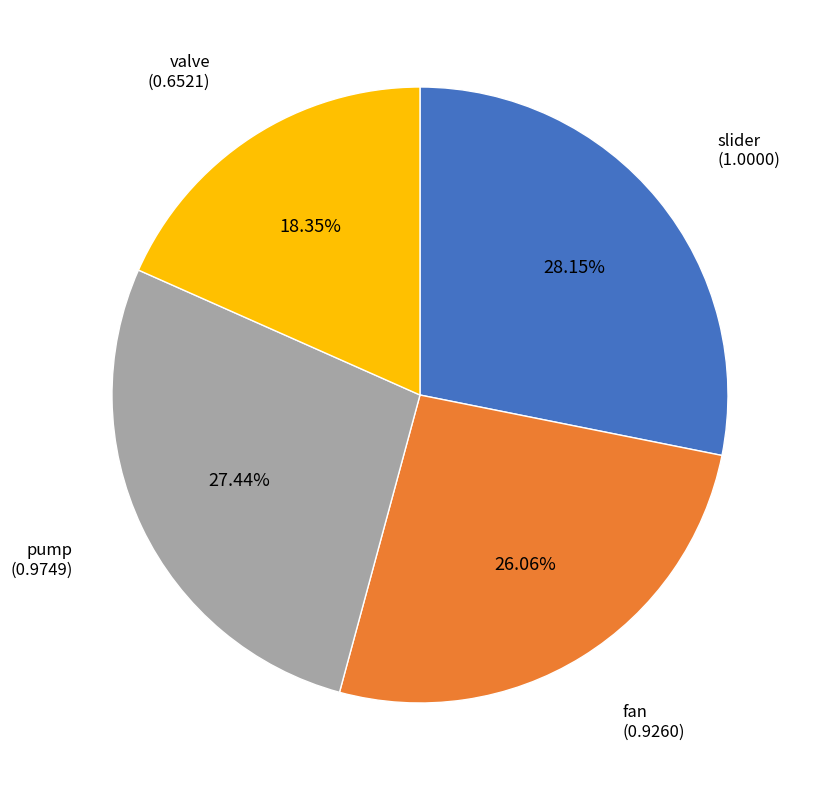

What is the largest slice in the pie chart?

slider